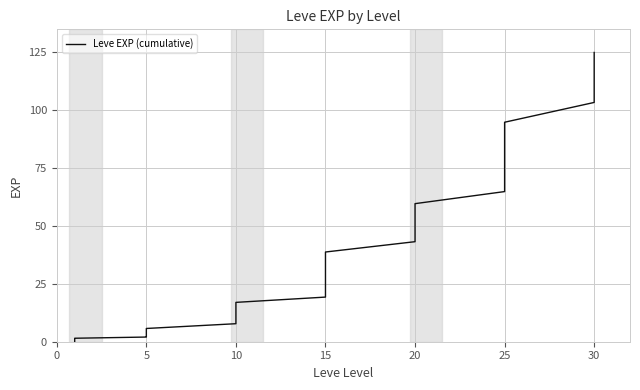

How many values are below 27?

20